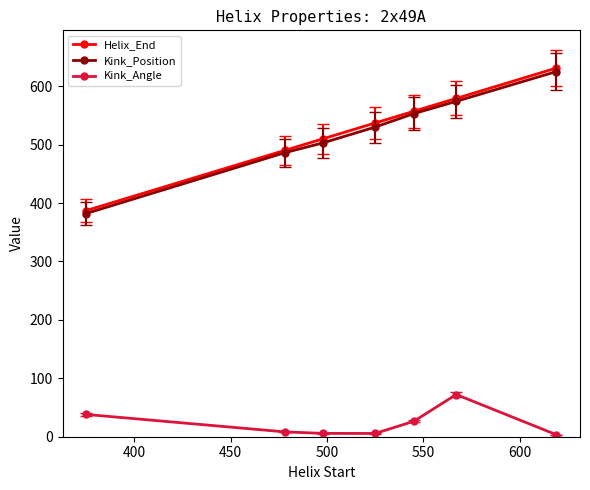

Which series has the widest spread of values?

Helix_End